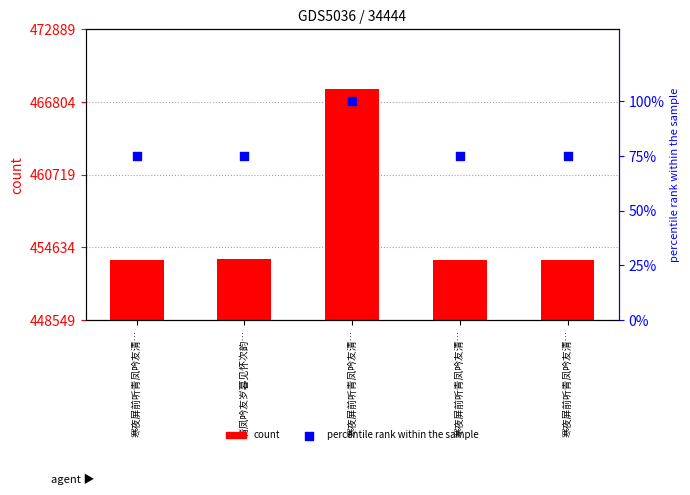

What is the total value across all series at 寒夜屏前听青凤吟友清…?

453625